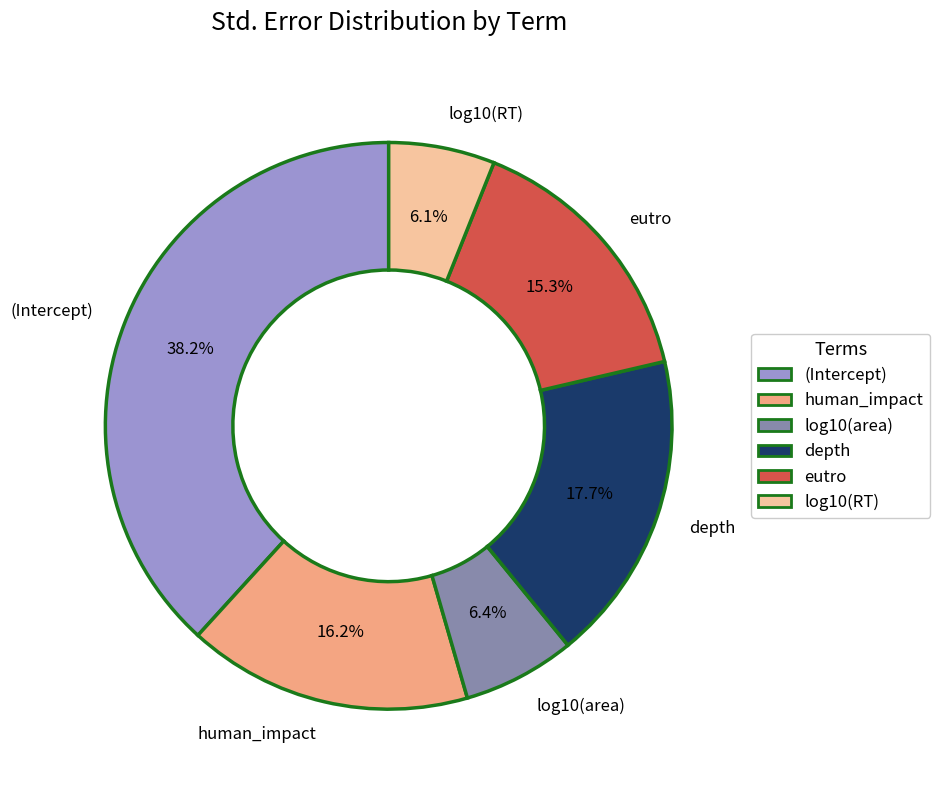

Which slice is the largest?

(Intercept)